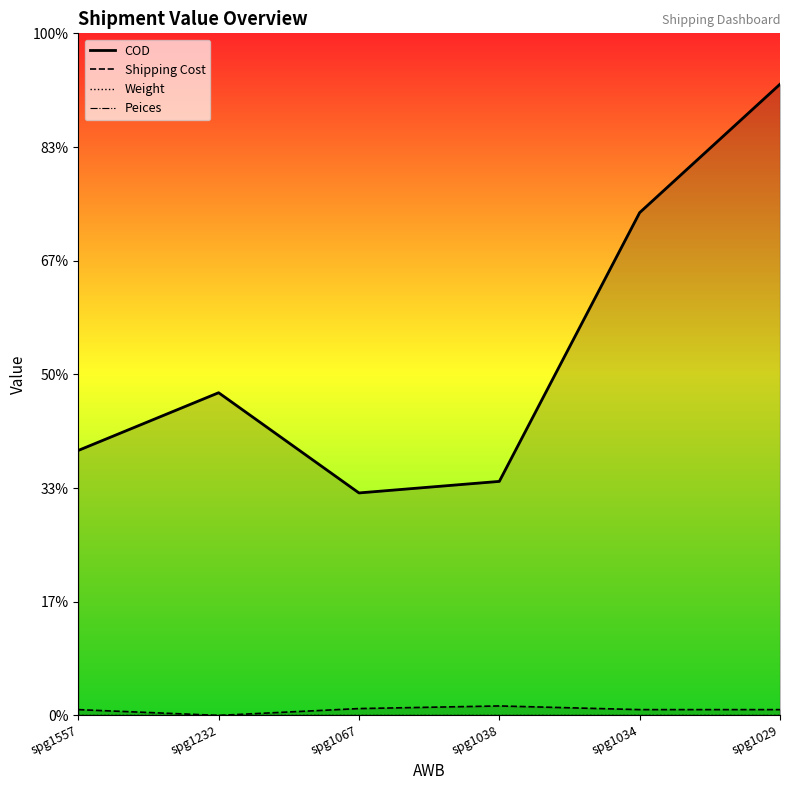

What is the difference between the maximum and minimum values in the Shipping Cost series?

90.0